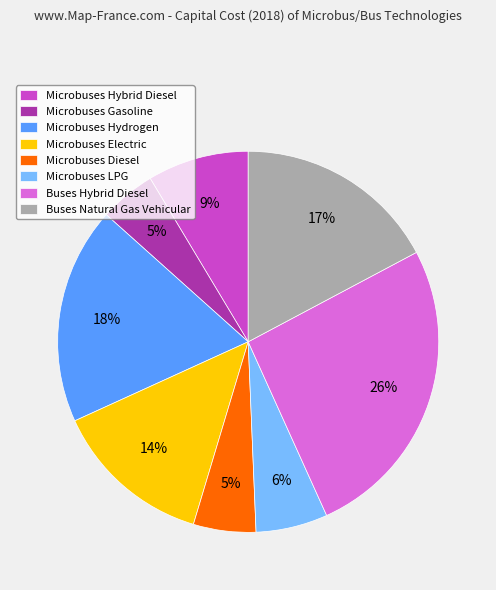

Between Microbuses LPG and Microbuses Electric, which is larger?

Microbuses Electric